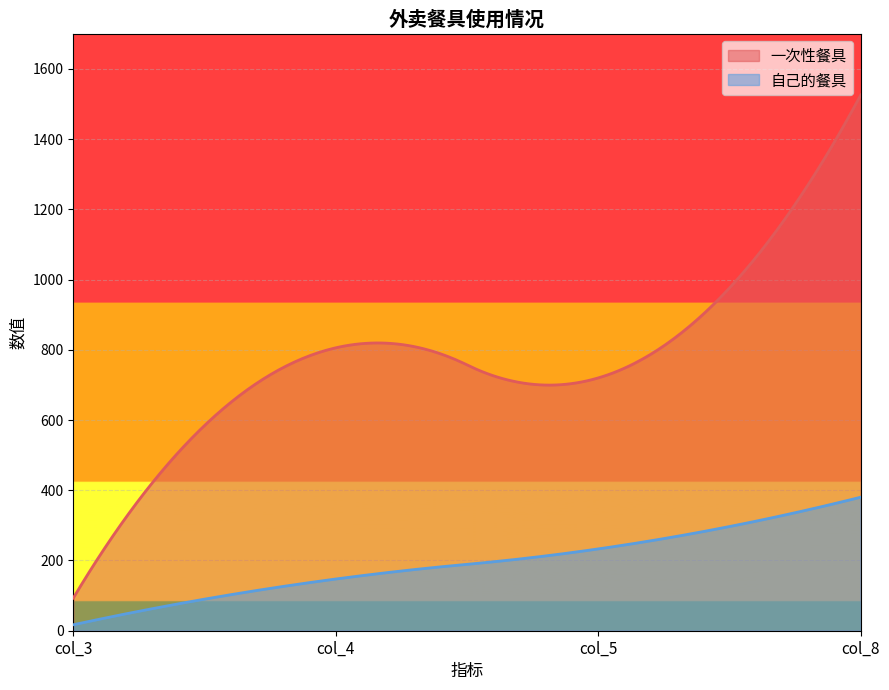

Reading left to right, list all the values displayed in this chart.

一次性餐具: 93.0	805.7	720.0	1525.7
自己的餐具: 17.0	147.3	233.0	380.3